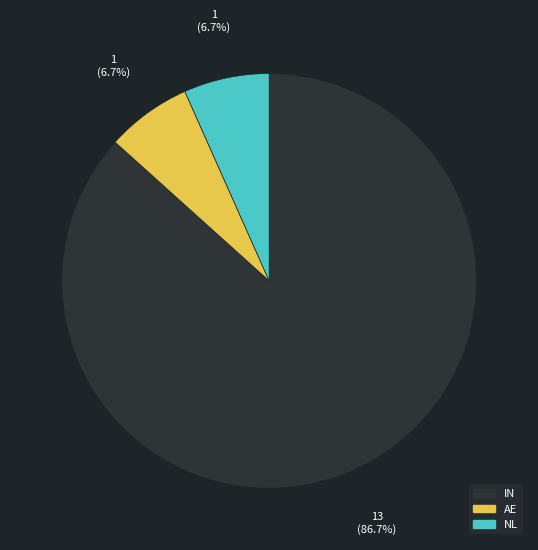

Does IN represent more than half of the total?

Yes